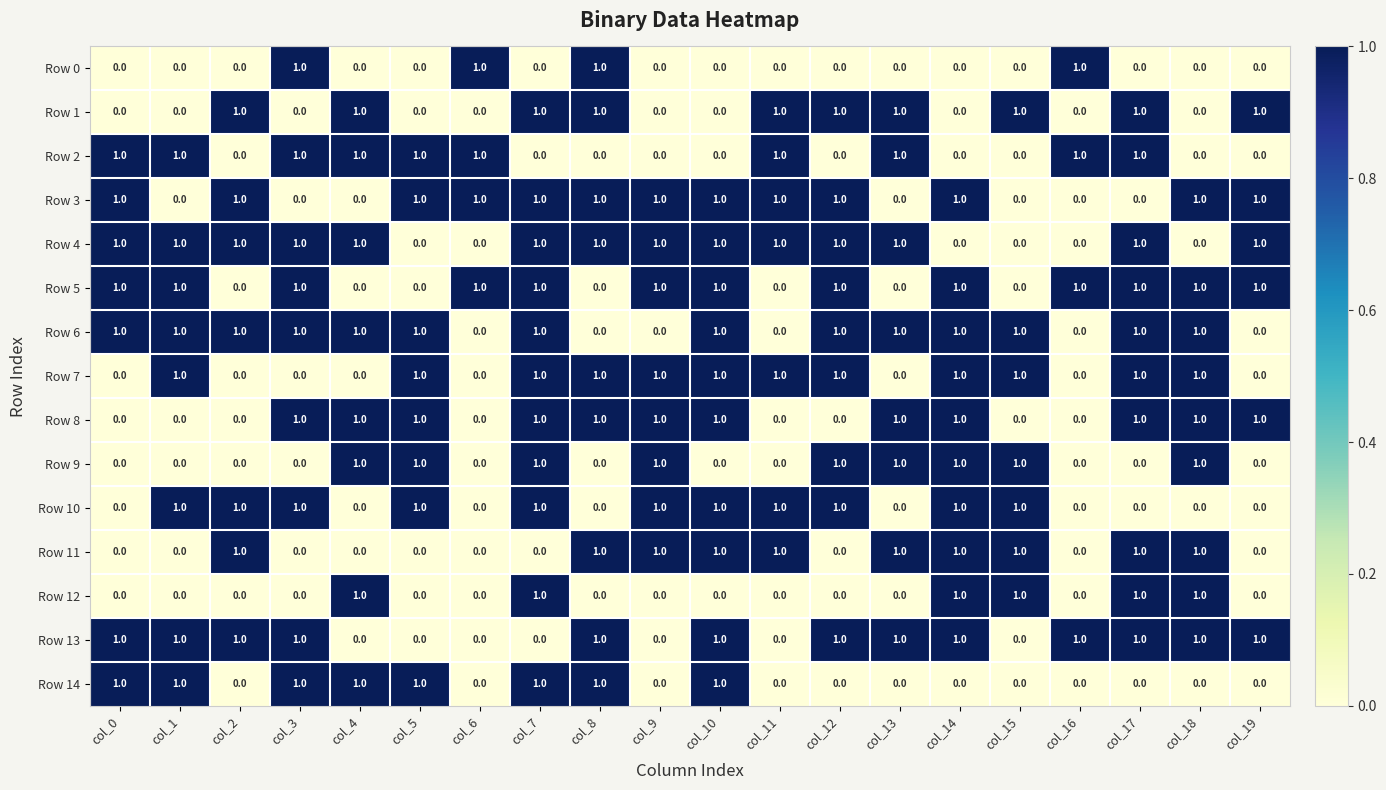

What is the sum of all Row 6 values?

14